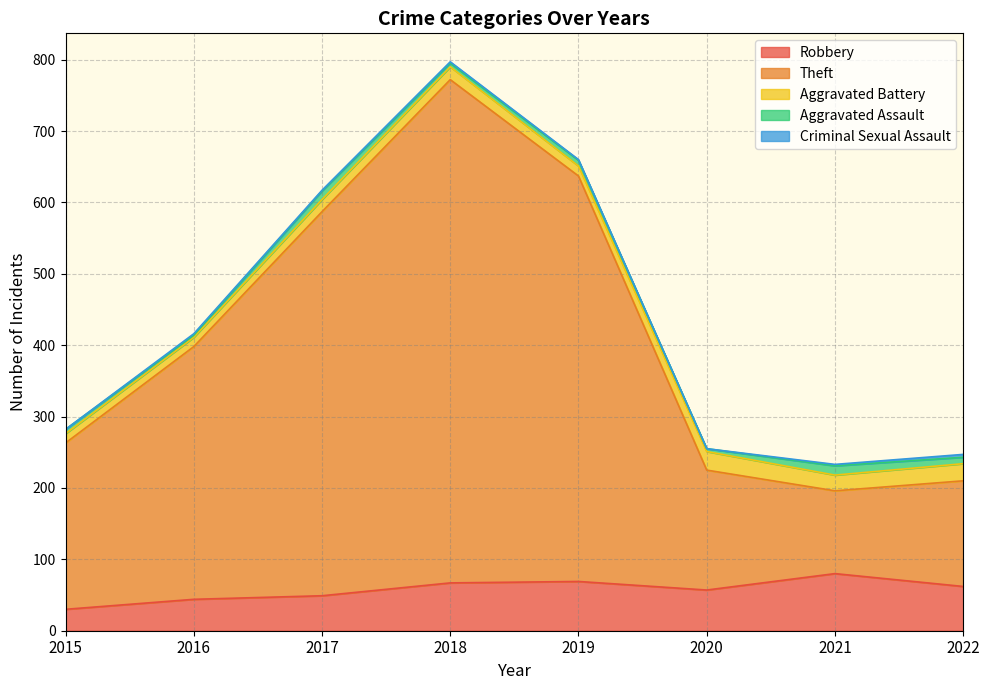

Reading left to right, list all the values displayed in this chart.

Robbery: 30	44	49	67	69	57	80	62
Theft: 233	354	538	705	568	168	116	148
Aggravated Battery: 13	13	17	18	14	26	22	24
Aggravated Assault: 6	3	12	5	8	4	13	9
Criminal Sexual Assault: 0	2	1	2	1	0	2	4